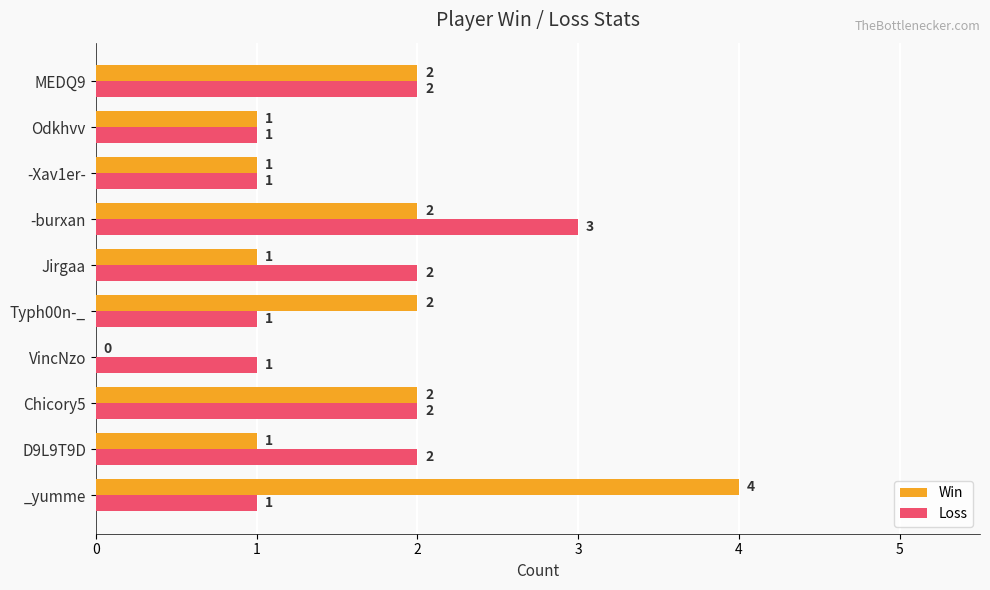

What is the greatest value displayed?

4